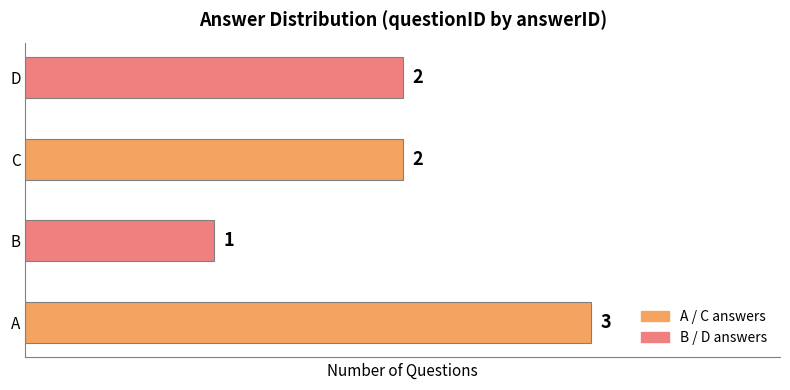

Reading bottom to top, list all the values displayed in this chart.

A=3	B=1	C=2	D=2